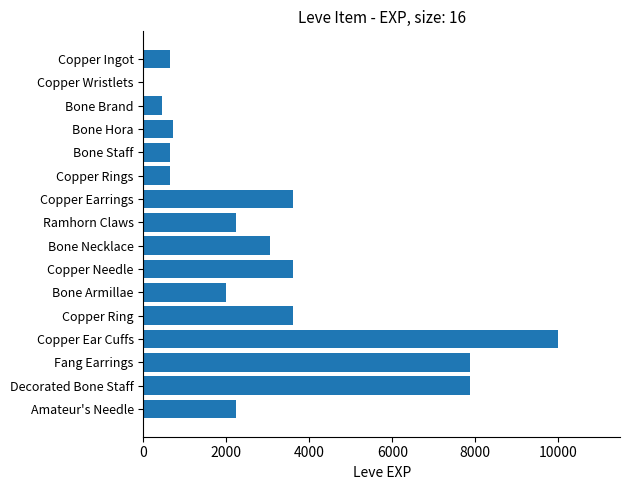

What is the sum of the values at Copper Earrings and Copper Rings?

4230